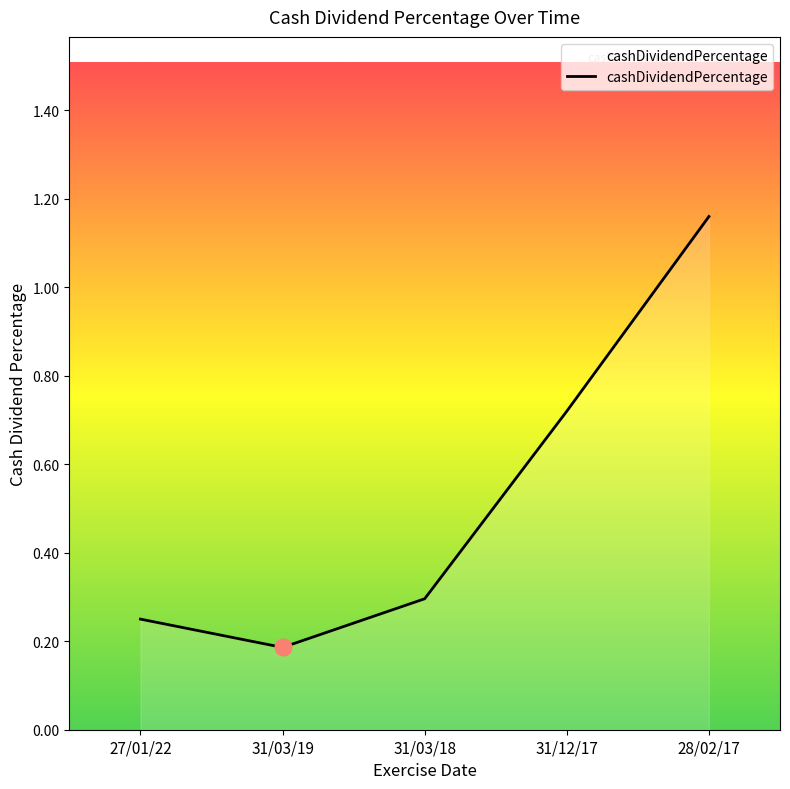

Which category has the lowest value across all series?

31/03/19